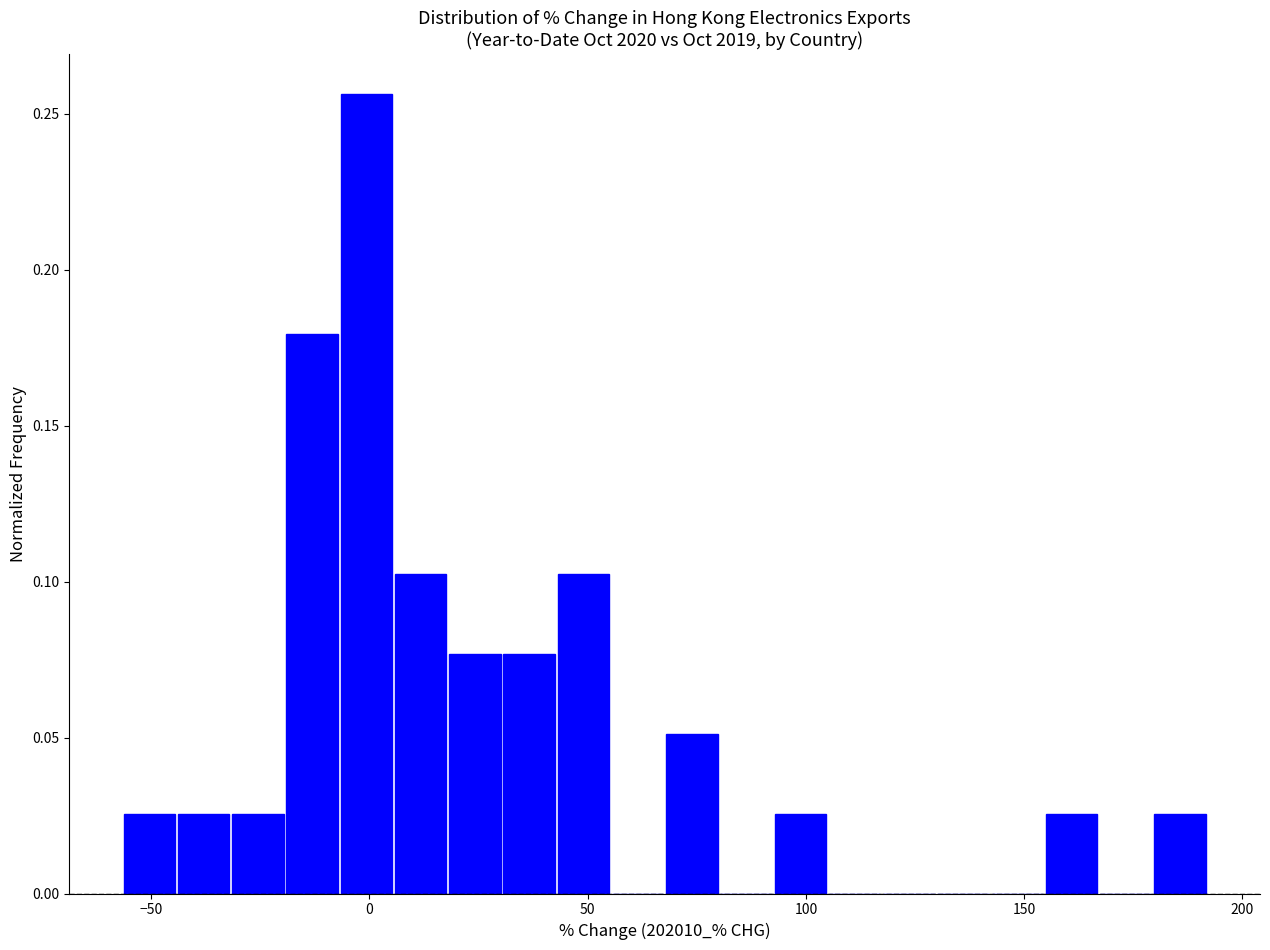

Read against the x-axis, roughly where is the centre of the tallest bar?

0